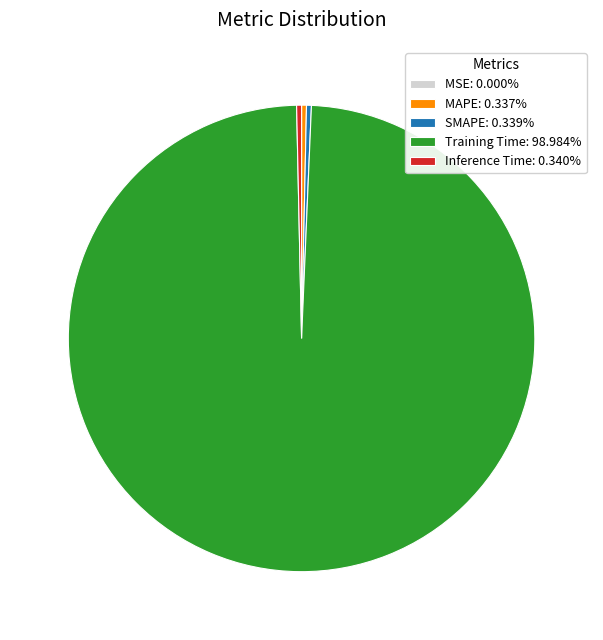

True or false: MAPE accounts for 0% of the total.

True